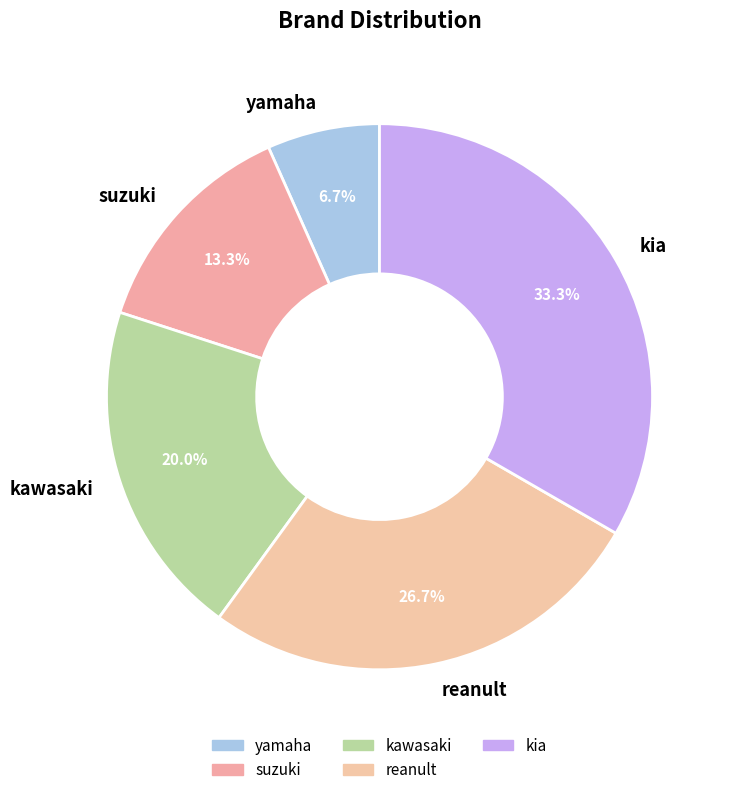

What percentage is NOT represented by kia?

66.7%